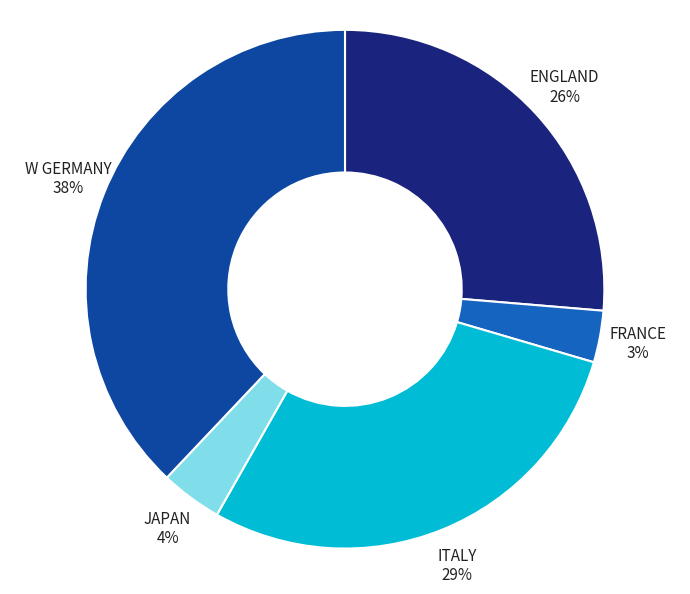

How many segments does this pie chart have?

5